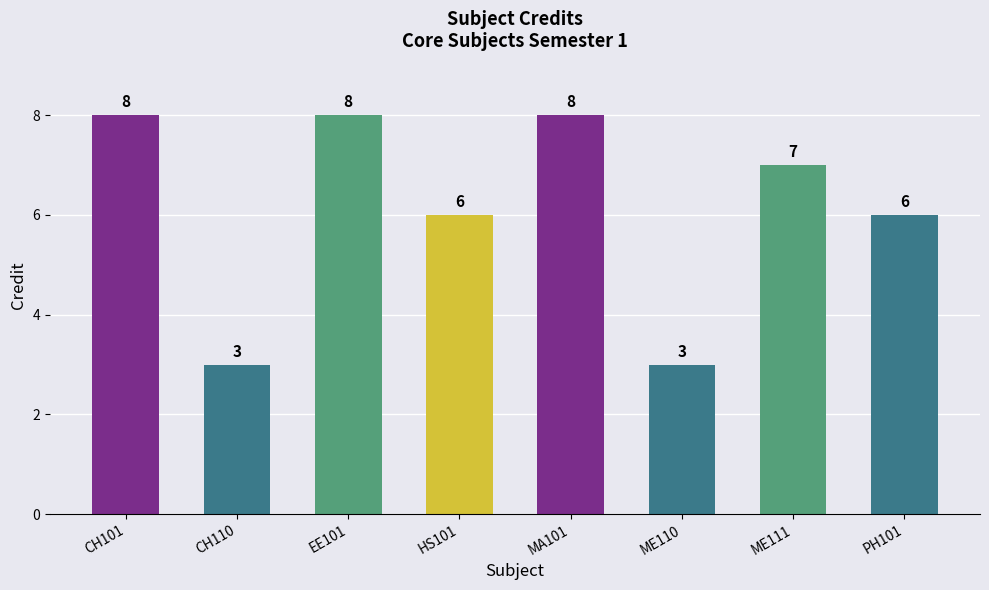

What is the label of the 7th bar from the right?

CH110